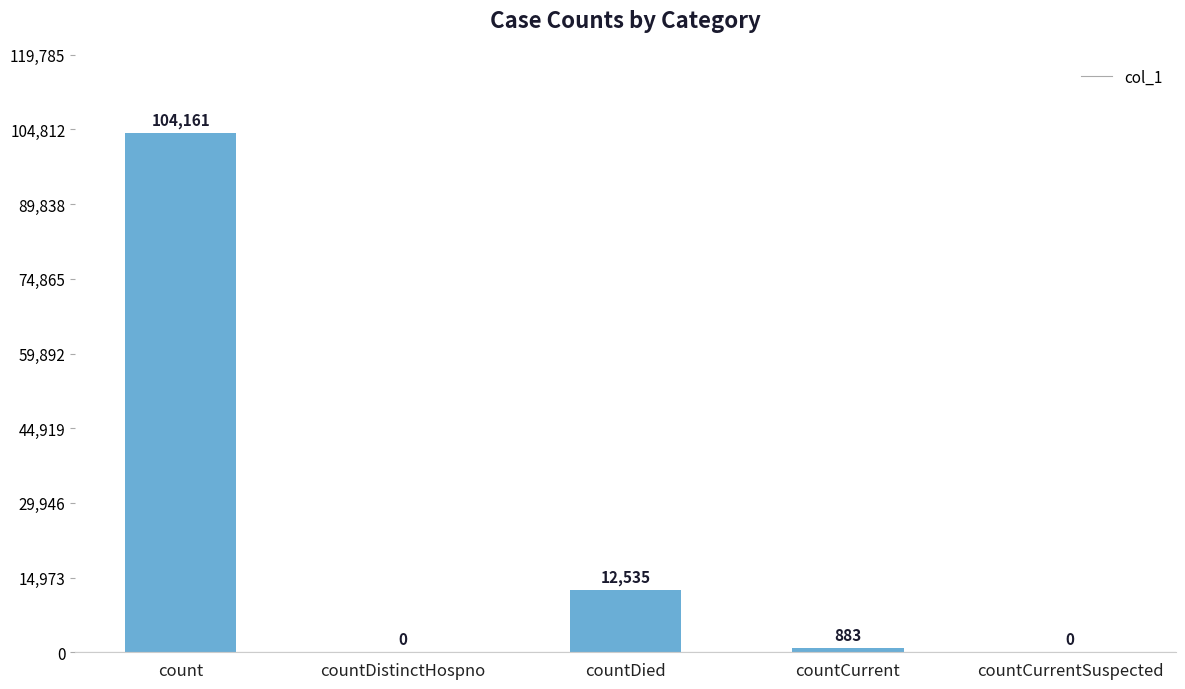

Are the bars grouped side by side (vs. stacked)?

No